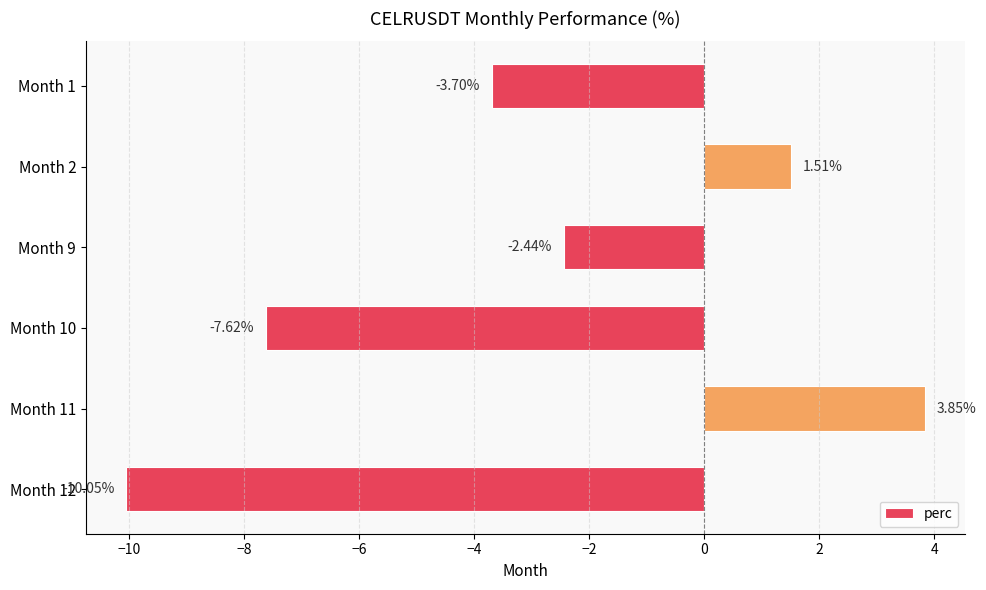

What is the difference between the maximum and minimum values?

13.9